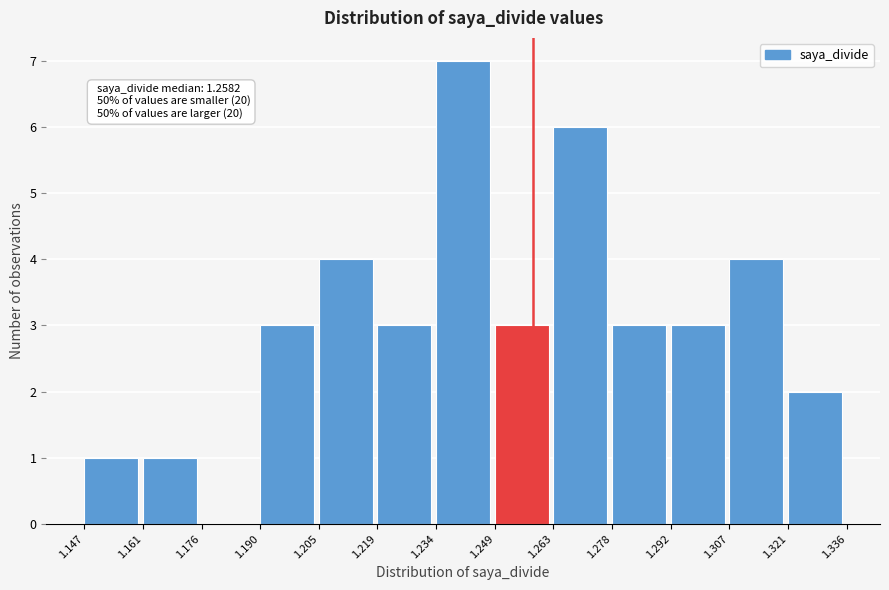

Over which range of the x-axis is the bar tallest?

1.234 to 1.249